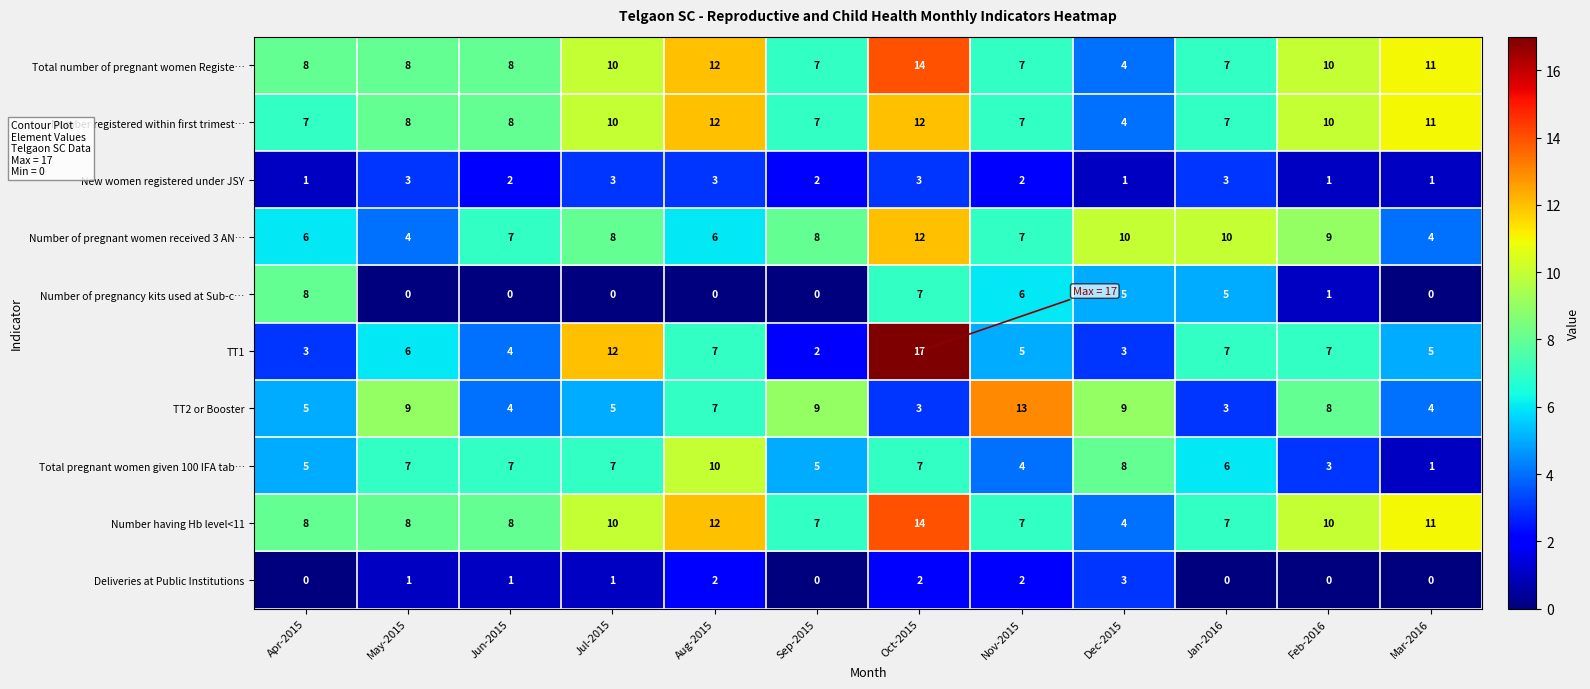

What is the total value across all series at Sep-2015?

47